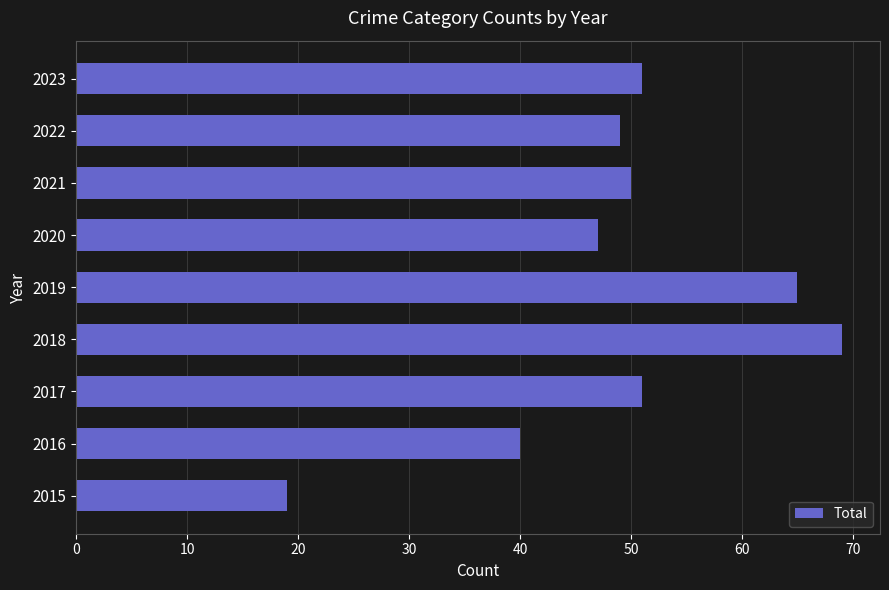

How many categories are shown in the chart?

9